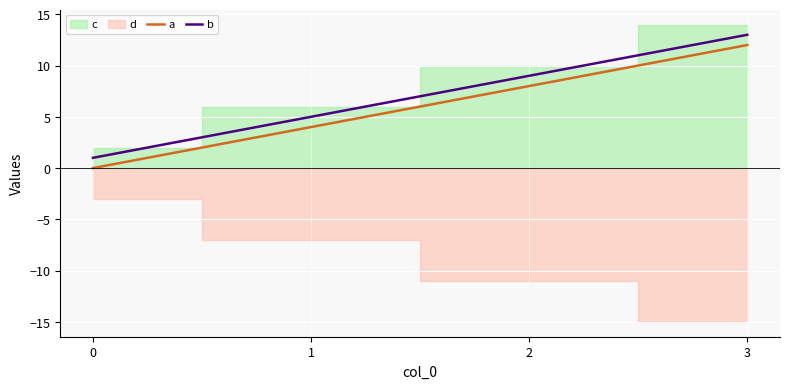

At which category is the sum across all series the highest?

3